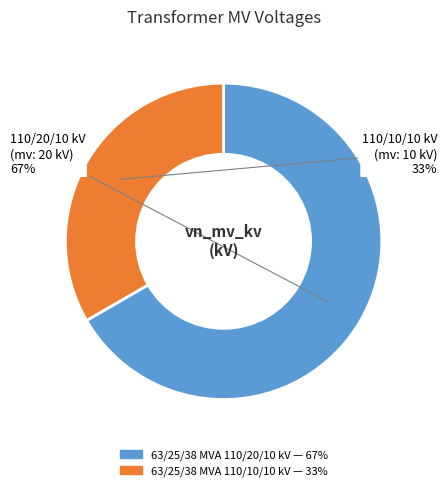

To the nearest percent, what portion does 63/25/38 MVA 110/20/10 kV represent?

67%